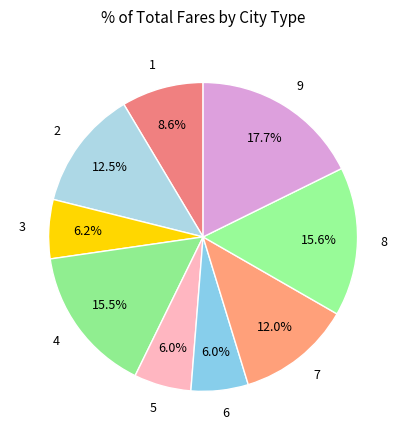

How many slices are in this pie chart?

9